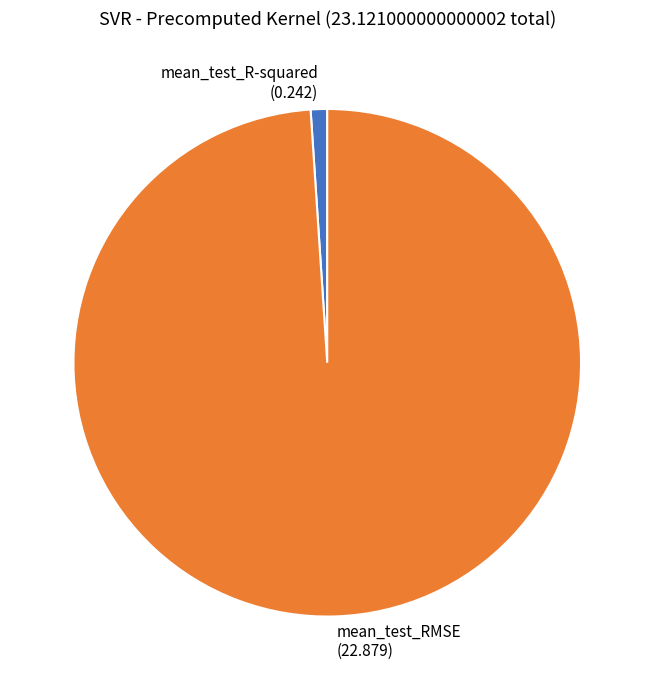

The mean_test_R-squared (0.242) slice represents 1% of the pie. True or false?

True